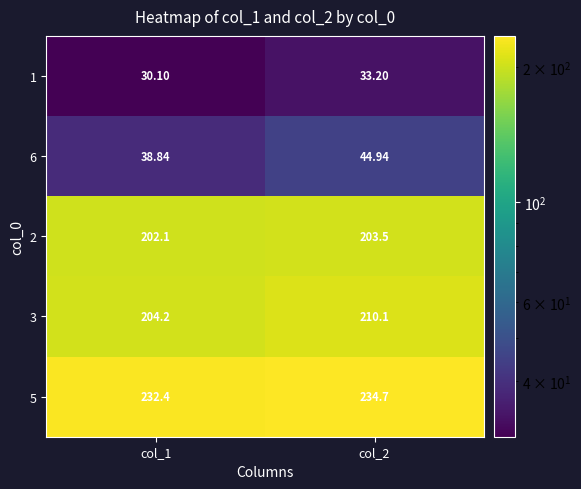

Is the value of 6 at col_1 greater than the value of 1 at col_2?

Yes